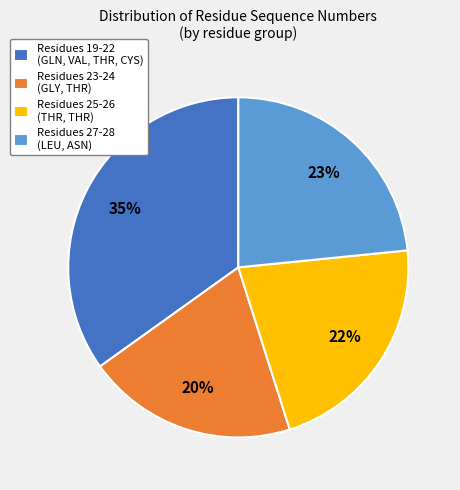

Does Residues 23-24 (GLY, THR) account for over 50% of the chart?

No